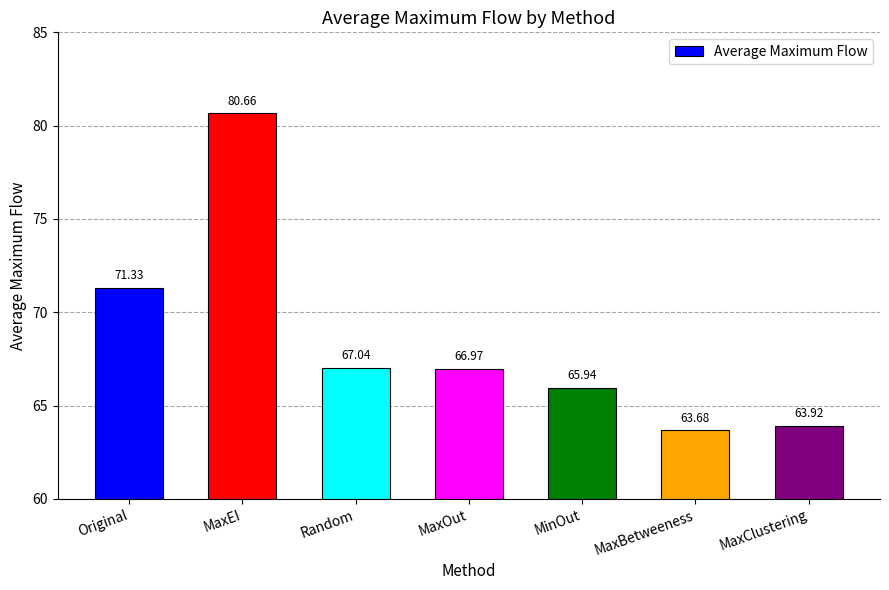

Which category has the lowest value across all series?

MaxBetweeness